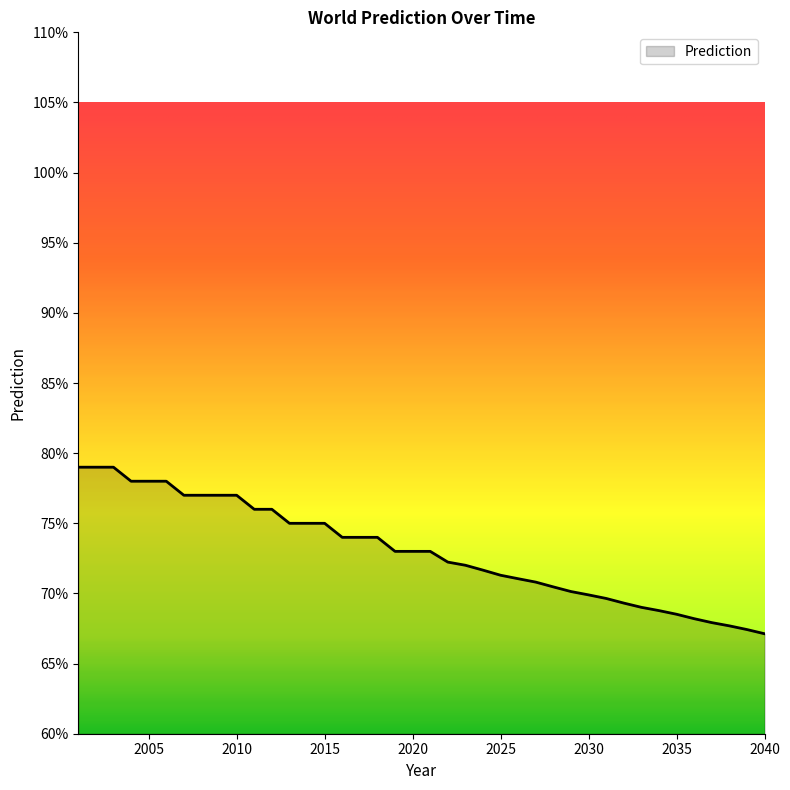

At which label is the value closest to 0?

2040